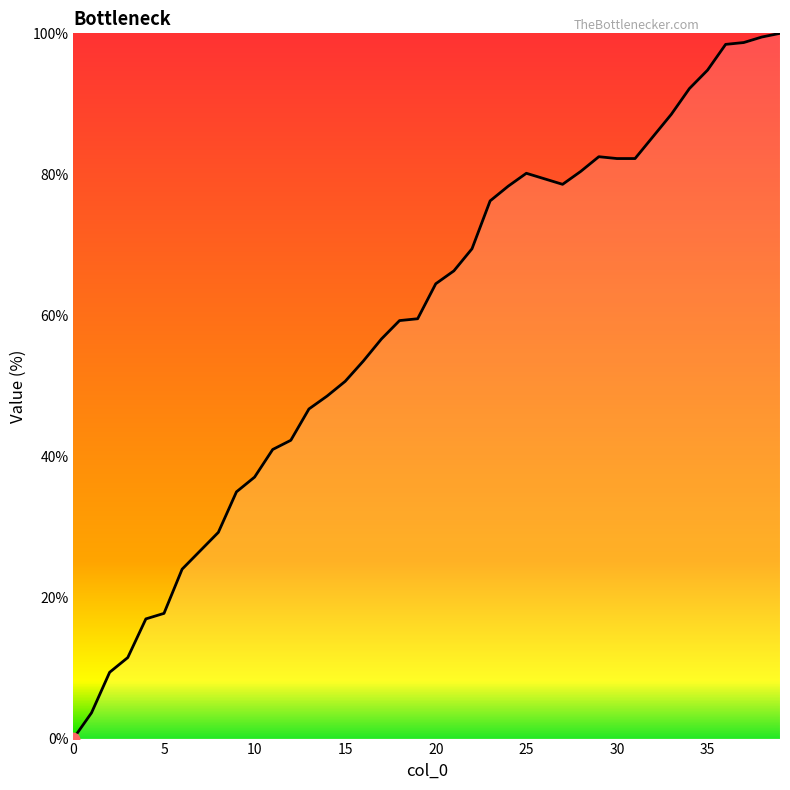

What is the greatest value displayed?

100.0